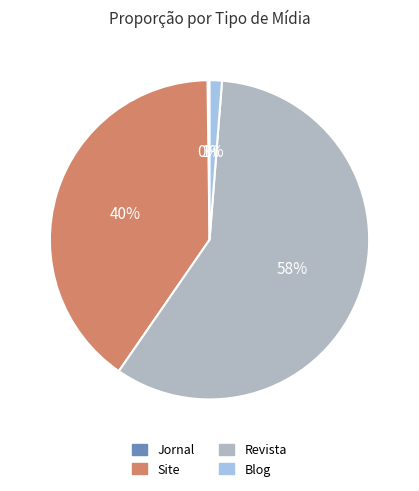

What percentage is the Site slice, to the nearest percent?

40%